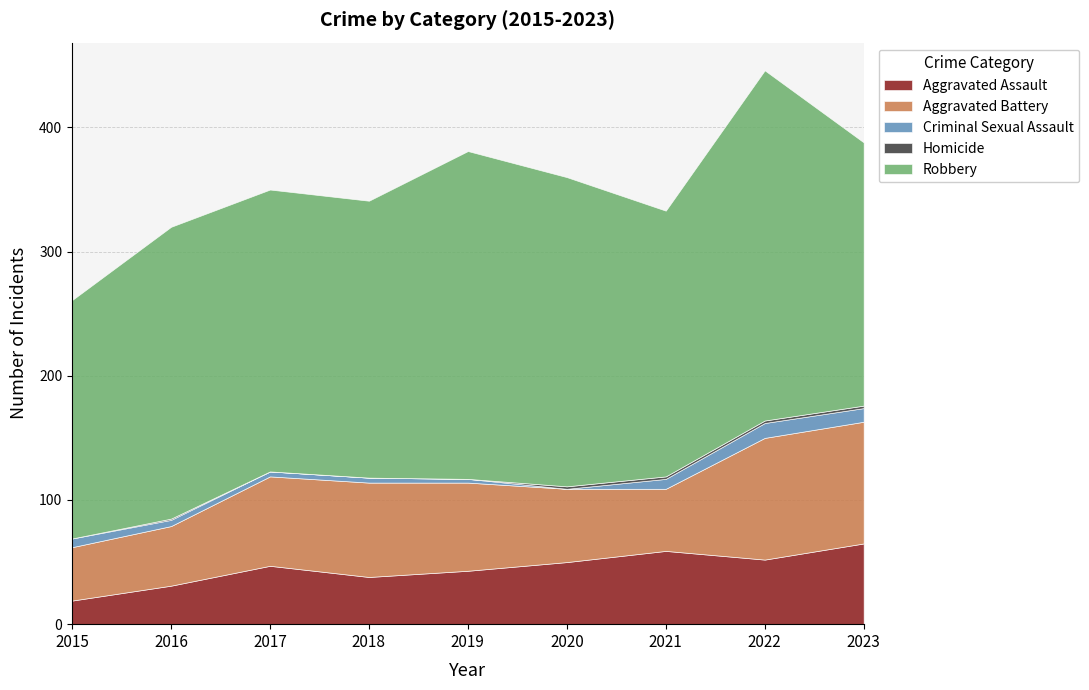

What is the sum of the Criminal Sexual Assault values at 2016 and 2023?

16